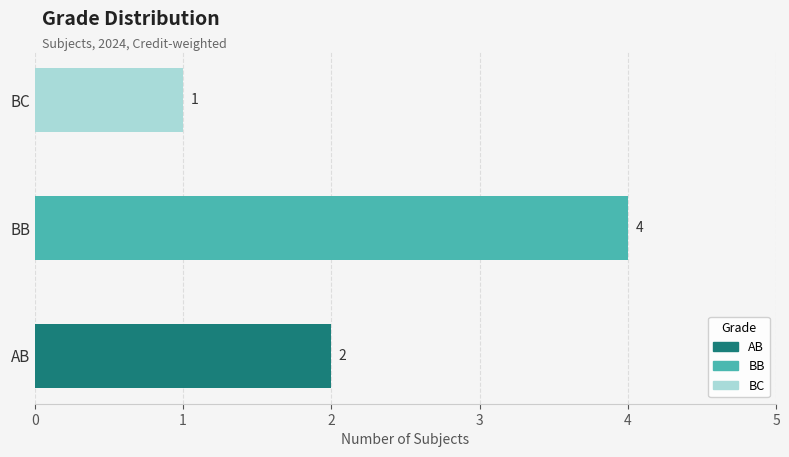

Which label corresponds to the smallest value in the chart?

BC